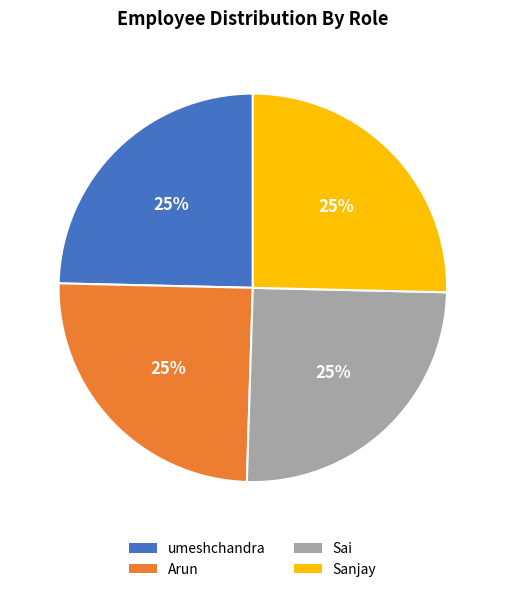

Count the number of slices in the pie.

4